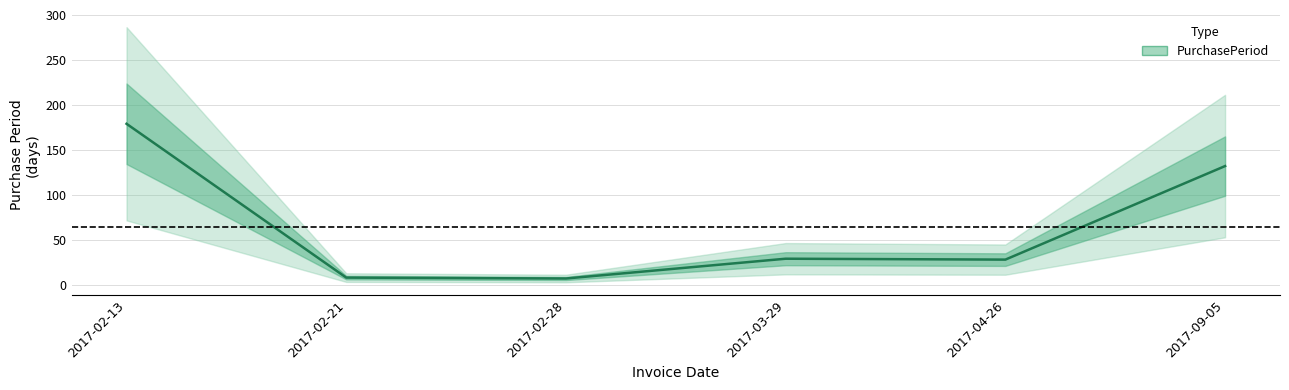

At which category does the data reach its first local valley?

2017-02-28